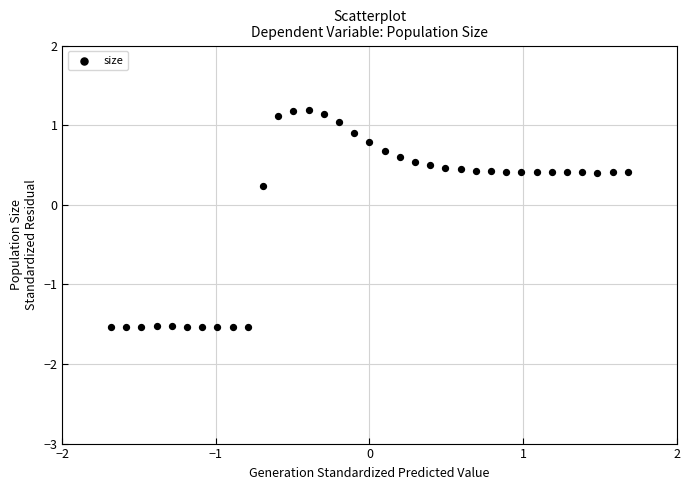

What is the range of Y values (max minus min)?

2.7